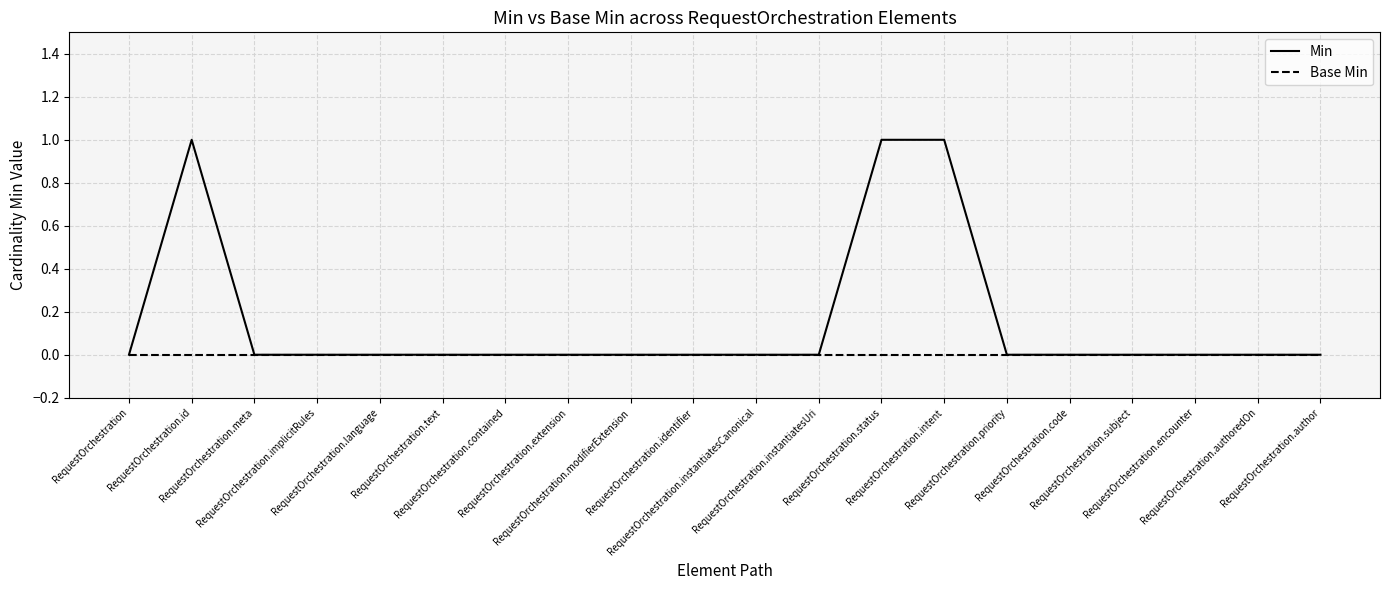

Which series has the largest range (max minus min)?

Min